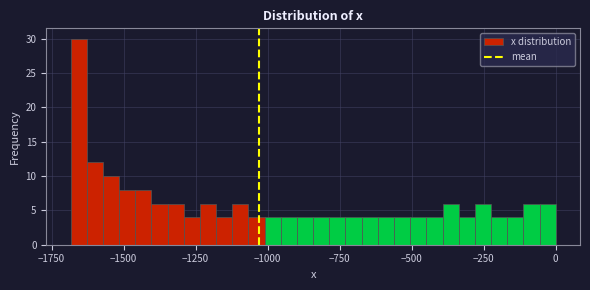

Read against the x-axis, roughly where is the centre of the tallest bar?

-1650